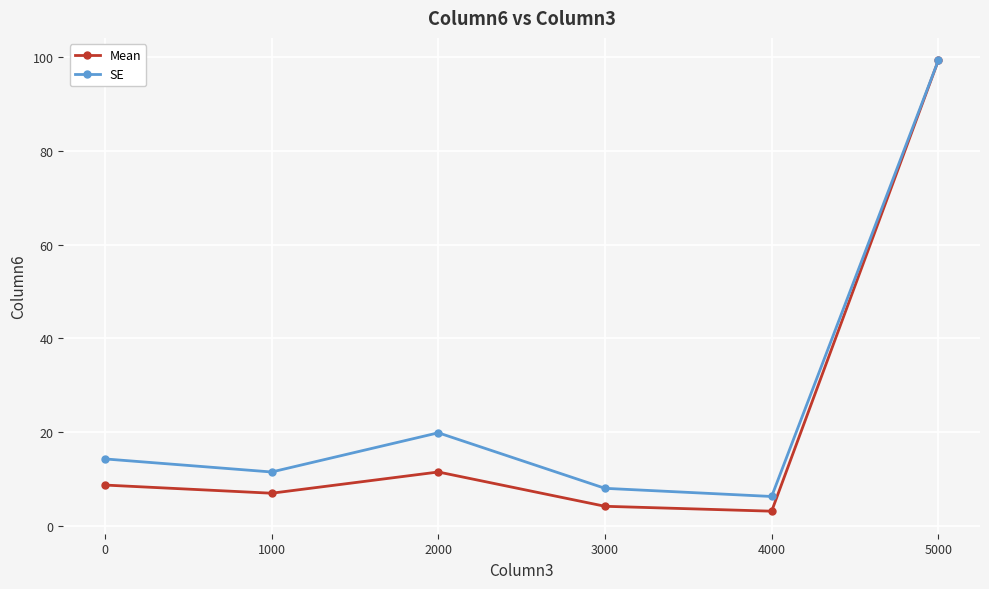

What is the maximum value for Mean?

99.3